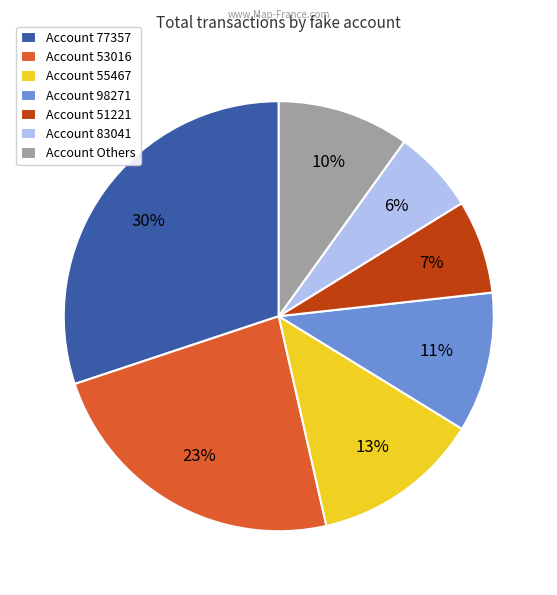

Rank the categories by value from lowest to highest.

Account 83041, Account 51221, Account Others, Account 98271, Account 55467, Account 53016, Account 77357